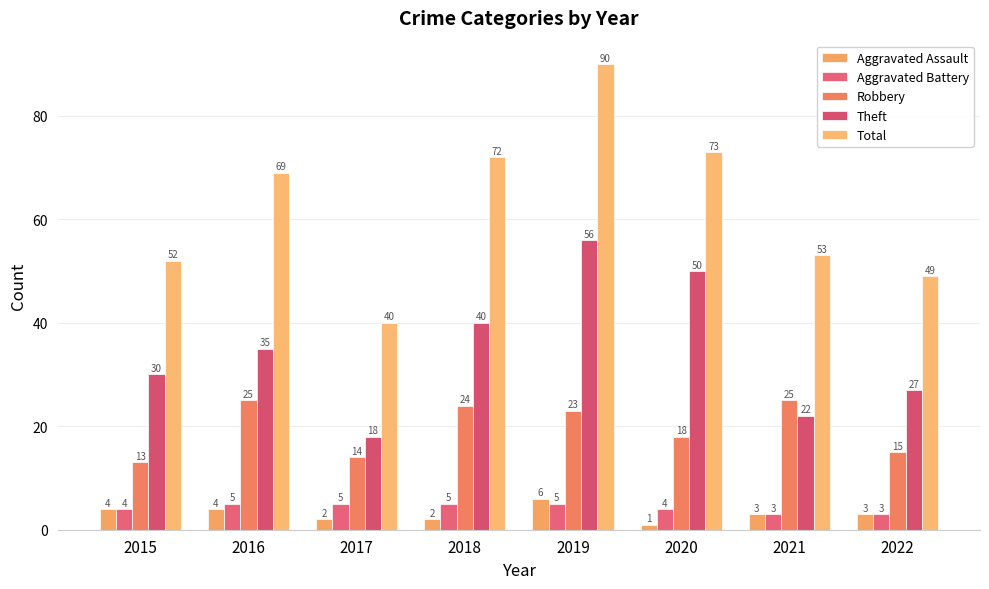

What is the minimum value for Aggravated Assault?

1